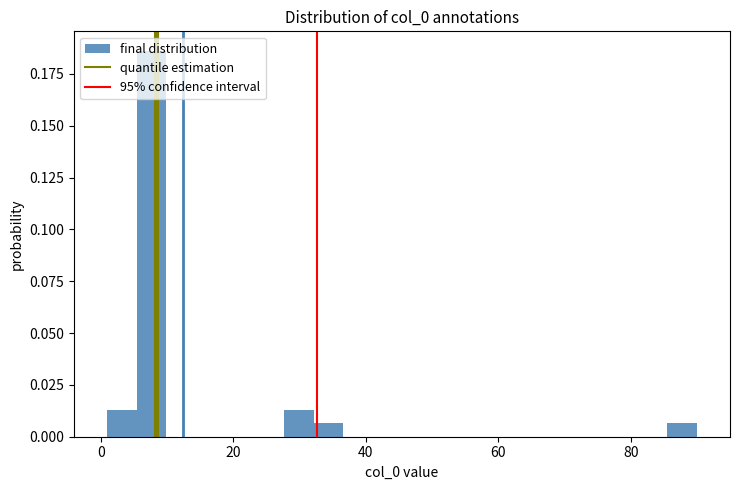

Read against the x-axis, roughly where is the centre of the tallest bar?

8